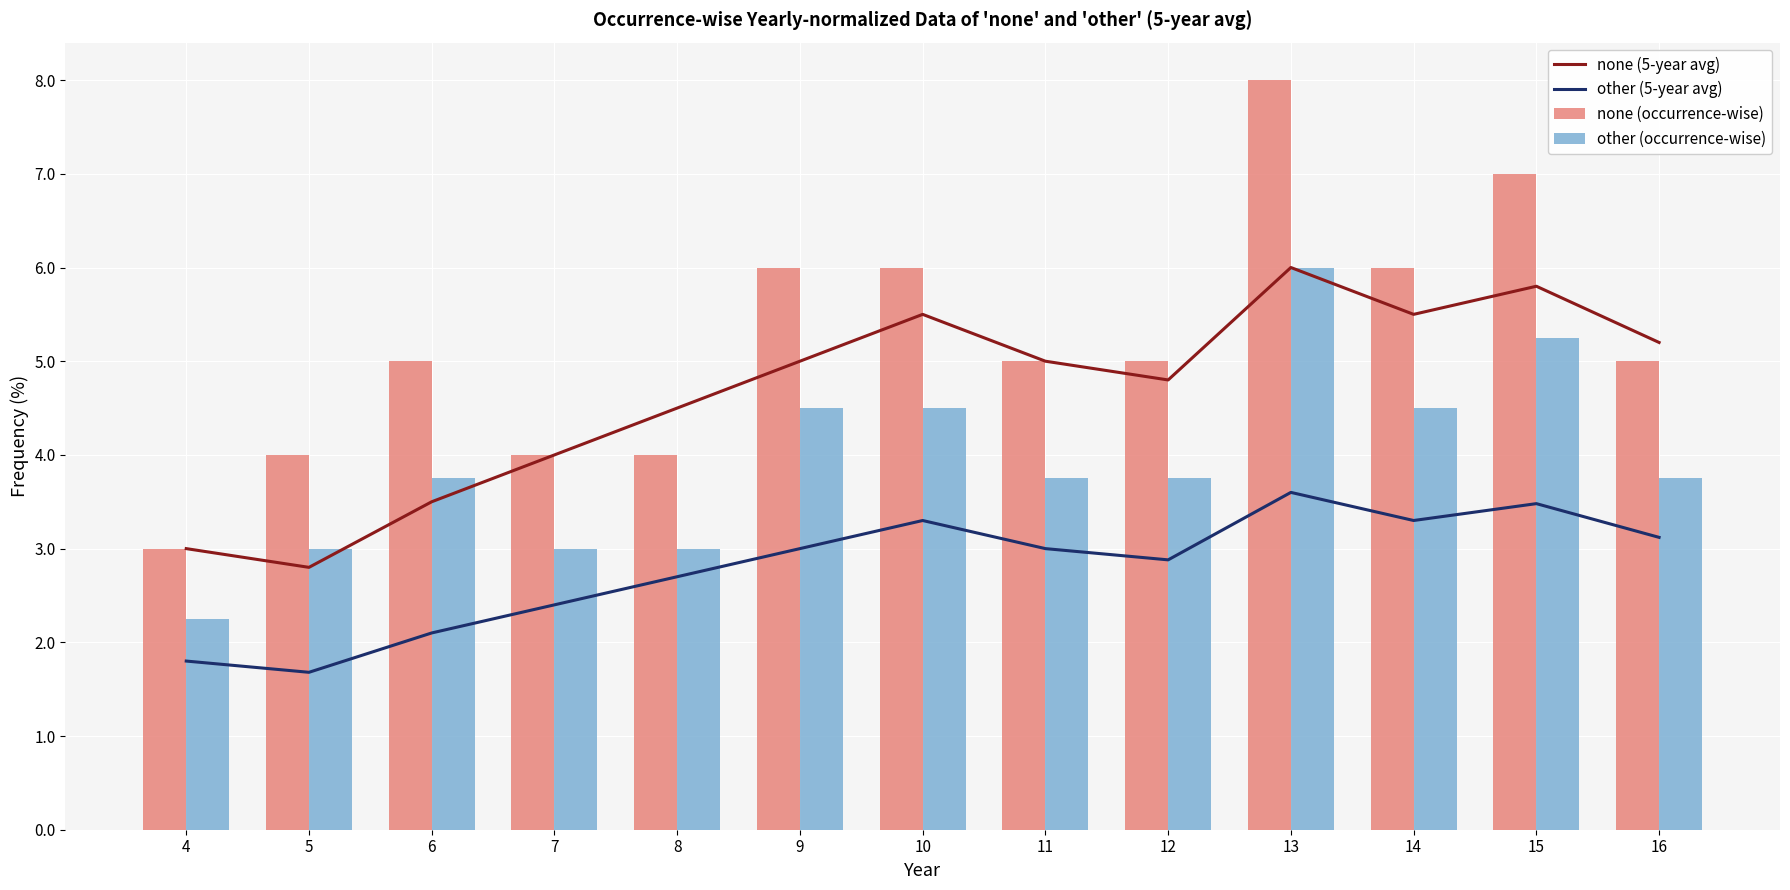

What is the spread (max minus min) of values at 8?

1.8